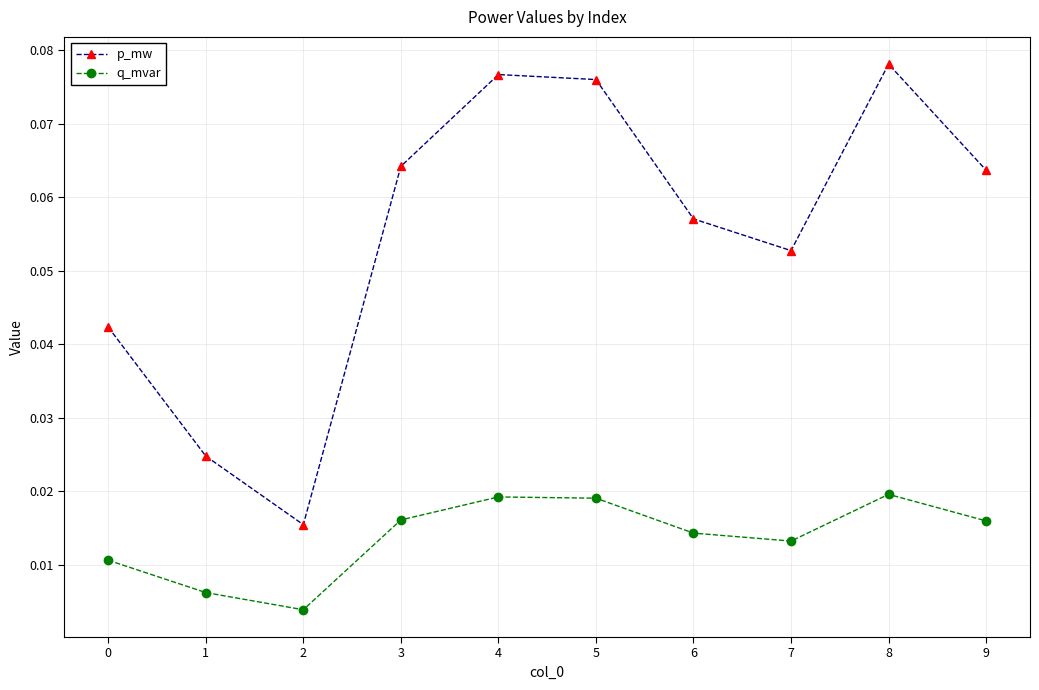

Where is q_mvar nearest to the value 0?

2